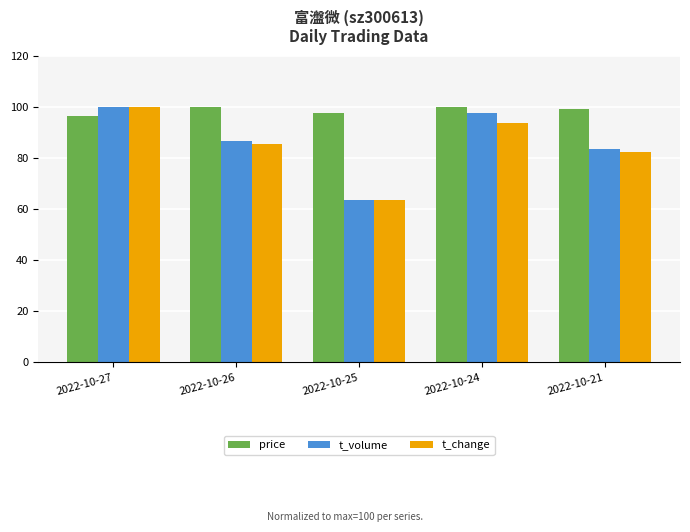

Which series changed the most between 2022-10-26 and 2022-10-24?

t_volume